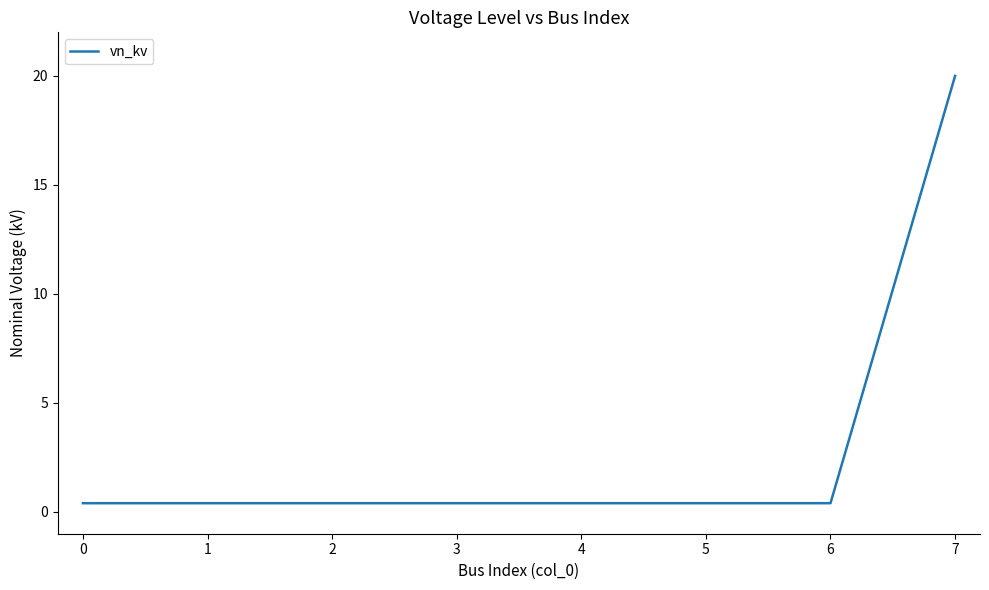

What is the sum of all values?

22.8